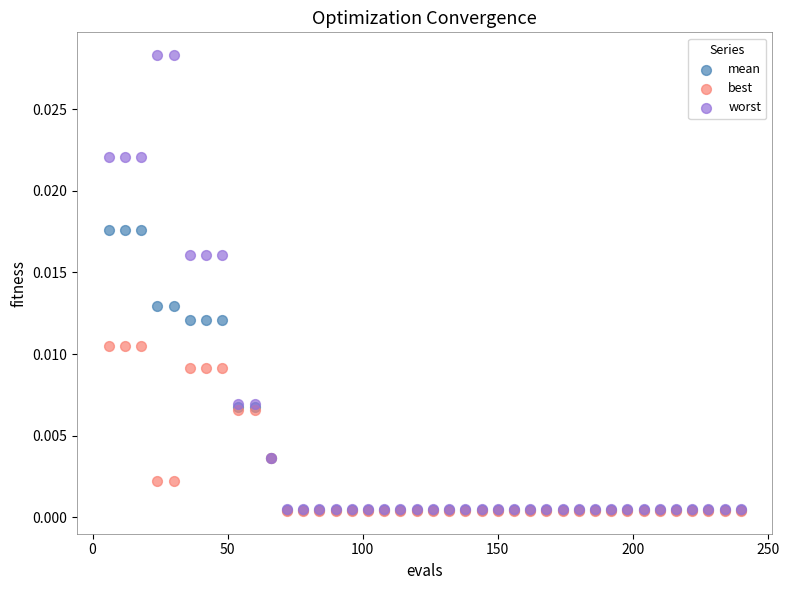

What are all the series names shown in the legend?

mean, best, worst